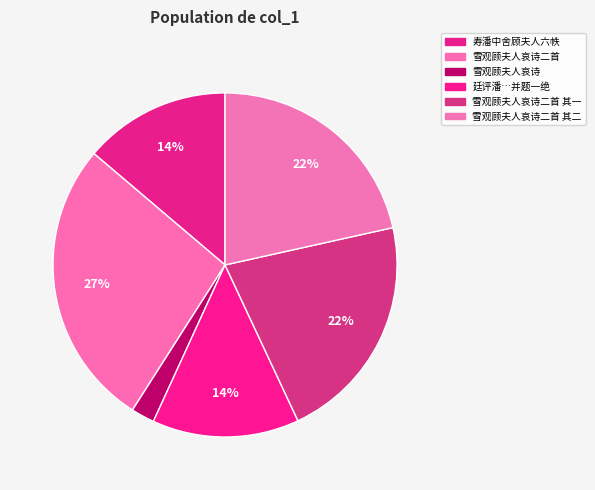

Rank the categories by value from highest to lowest.

雪观顾夫人哀诗二首, 雪观顾夫人哀诗二首 其一, 雪观顾夫人哀诗二首 其二, 廷评潘同江尊阃顾夫人六十余既为长歌祝觞内子复请此图寿之并题一绝, 寿潘中舍顾夫人六帙, 雪观顾夫人哀诗